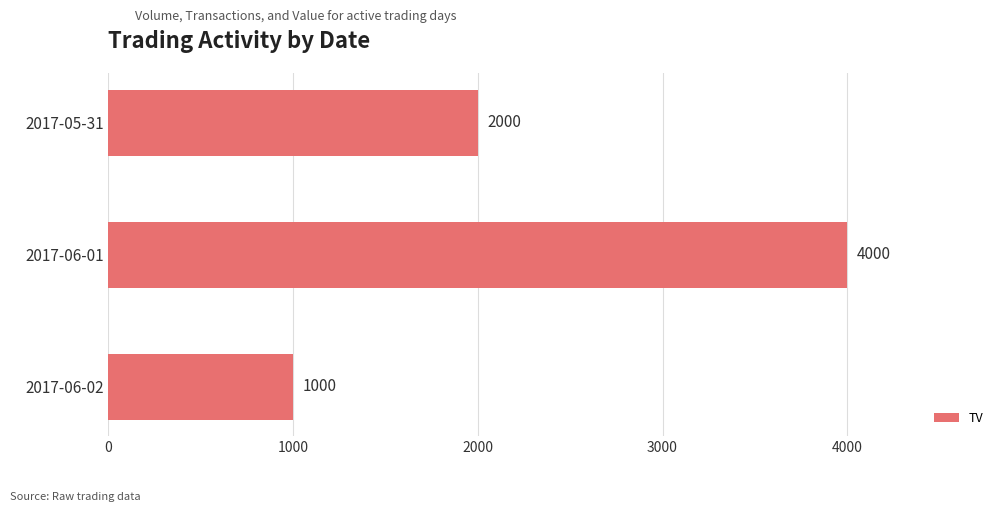

Which label corresponds to the largest value in the chart?

2017-06-01